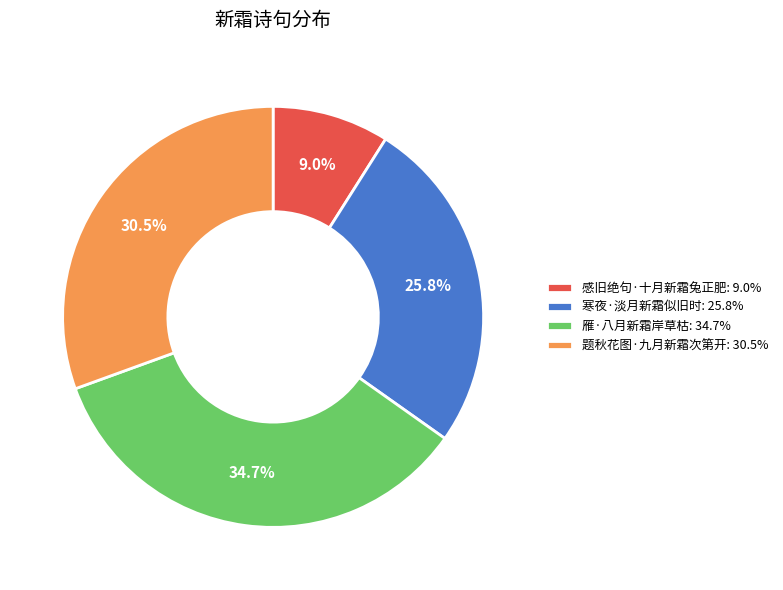

Which slice is the smallest?

感旧绝句·十月新霜兔正肥